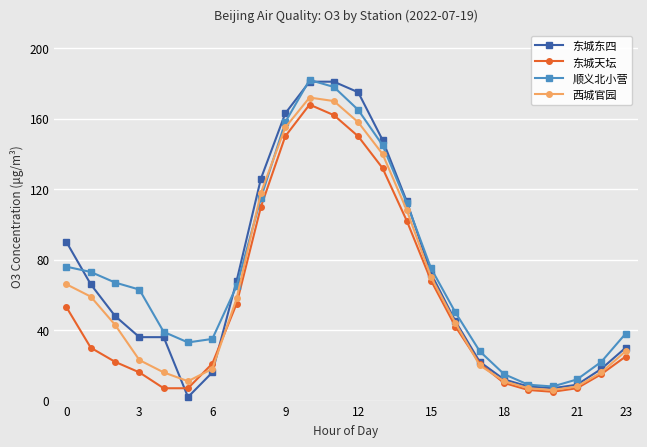

True or false: 西城官园 has more than 0 interior local peaks.

True